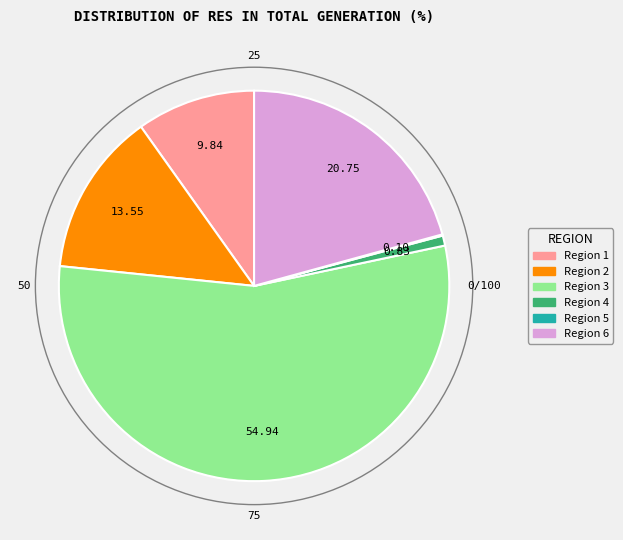

Is there any slice that represents more than half of the pie?

Yes